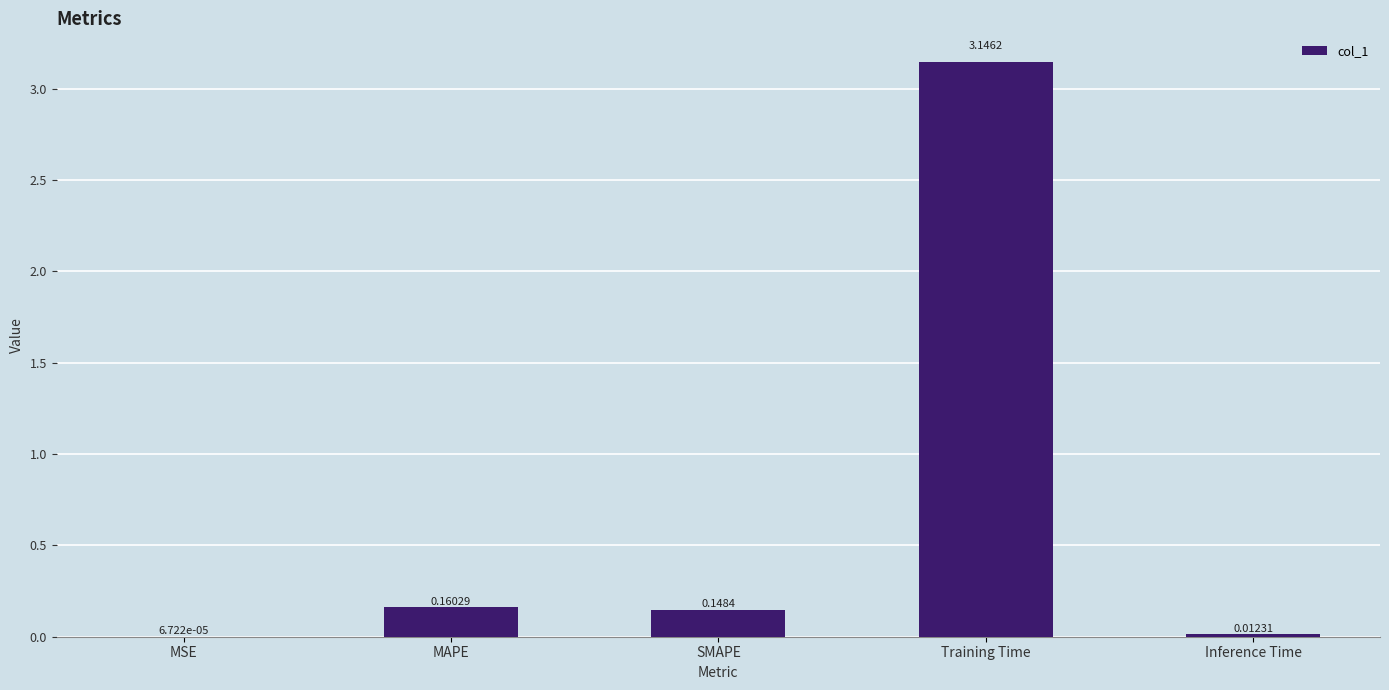

What is the sum of all values?

3.5